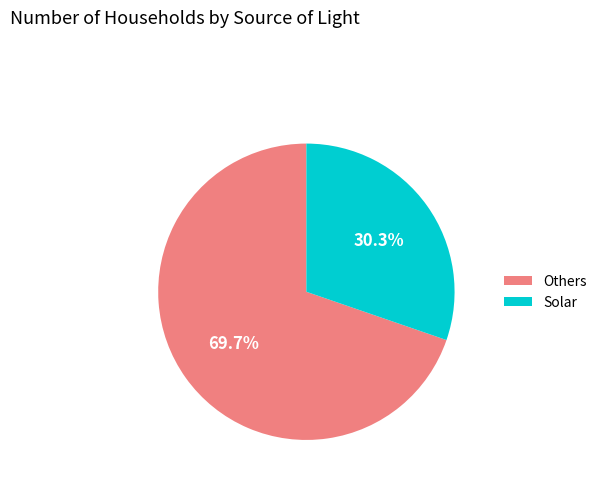

True or false: Solar accounts for 30% of the total.

True